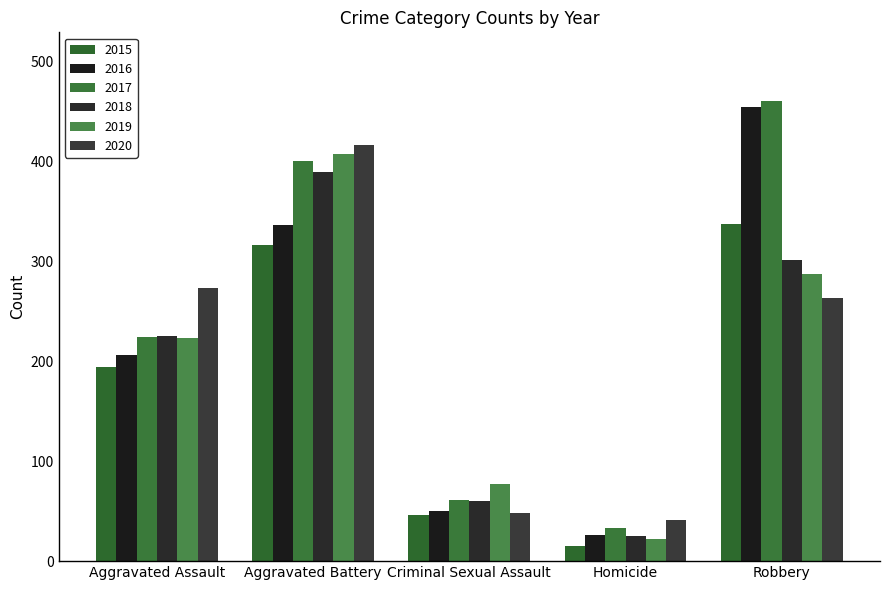

Read the 2020 value at Aggravated Assault.

273